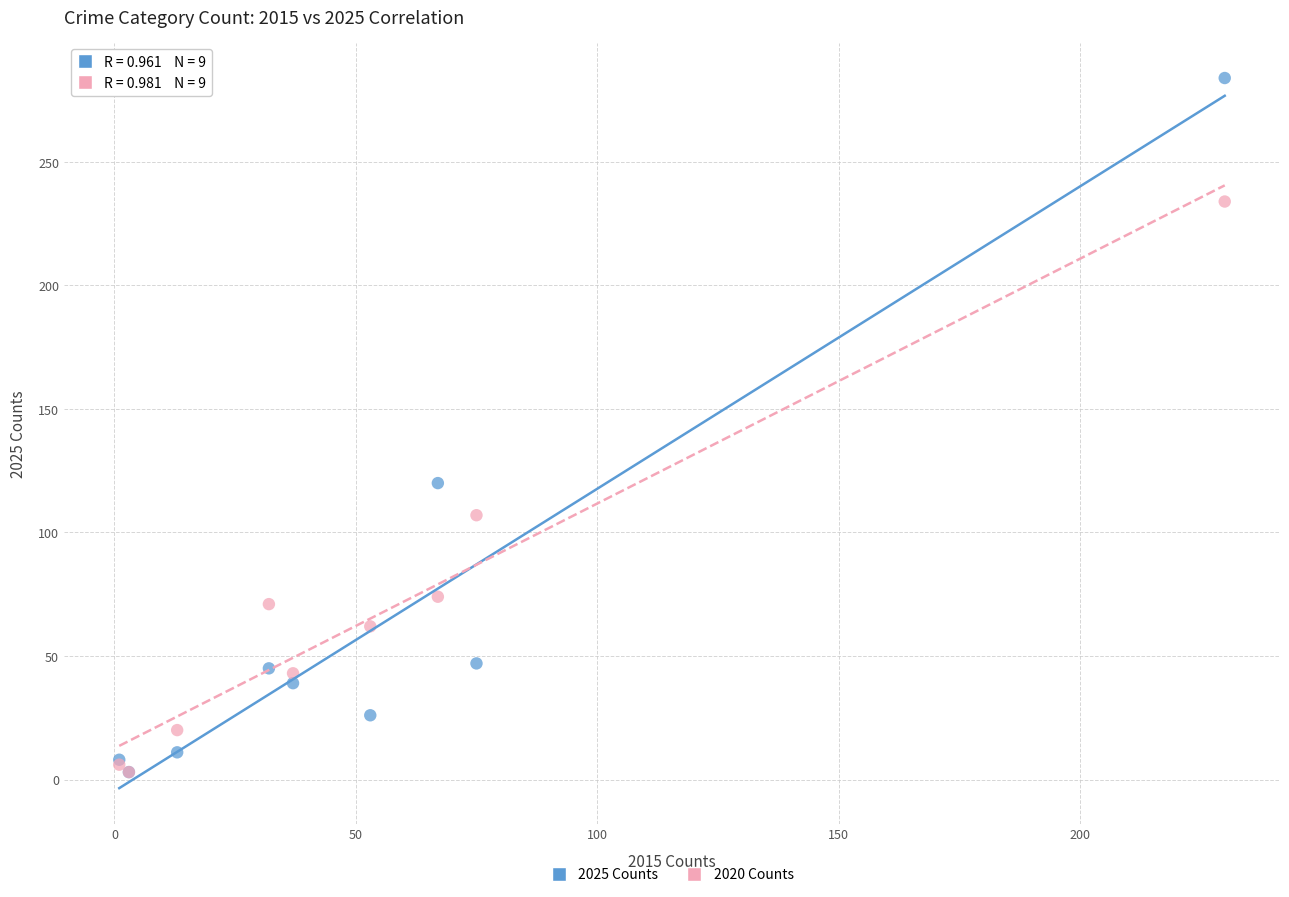

In the 2025 Counts series, what Y value is closest to 143?

120